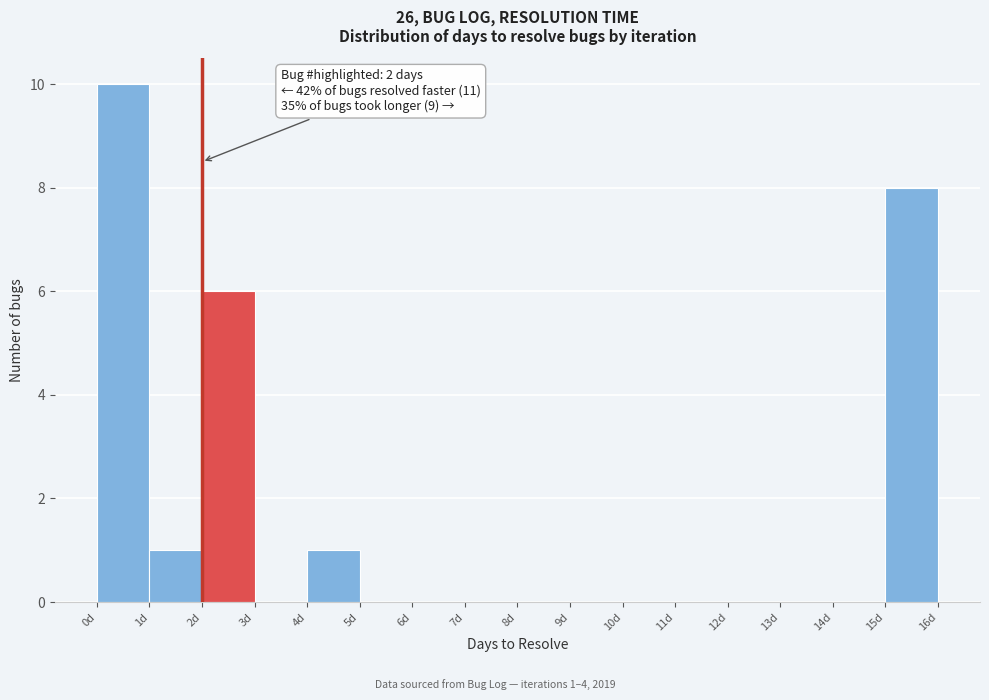

Which range on the x-axis has the tallest bar?

0 to 1